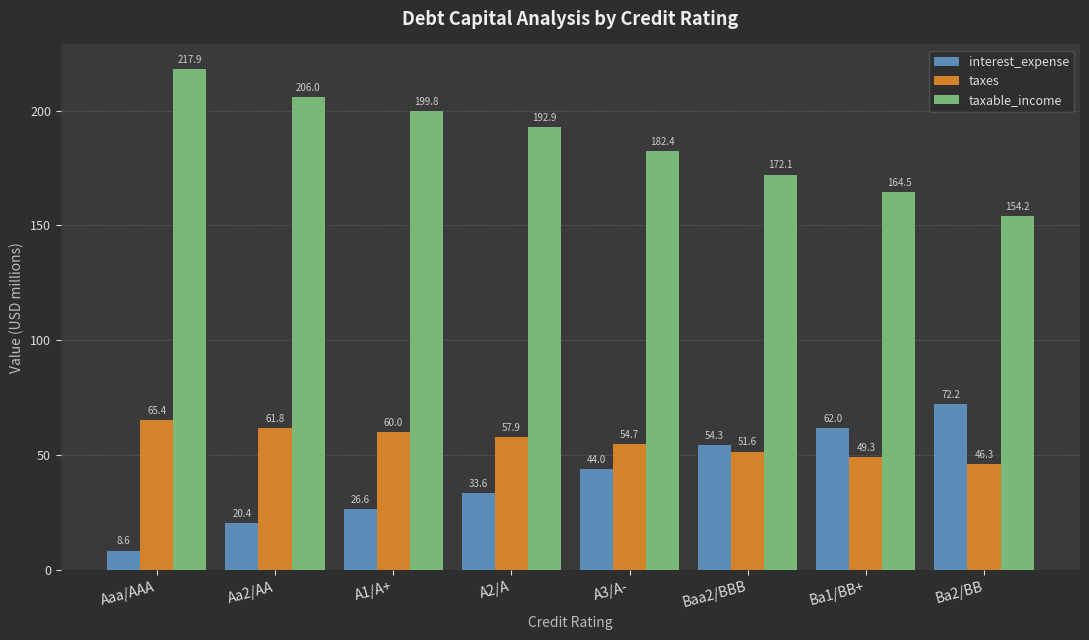

True or false: taxable_income has a value of 87.3 at Aaa/AAA.

False